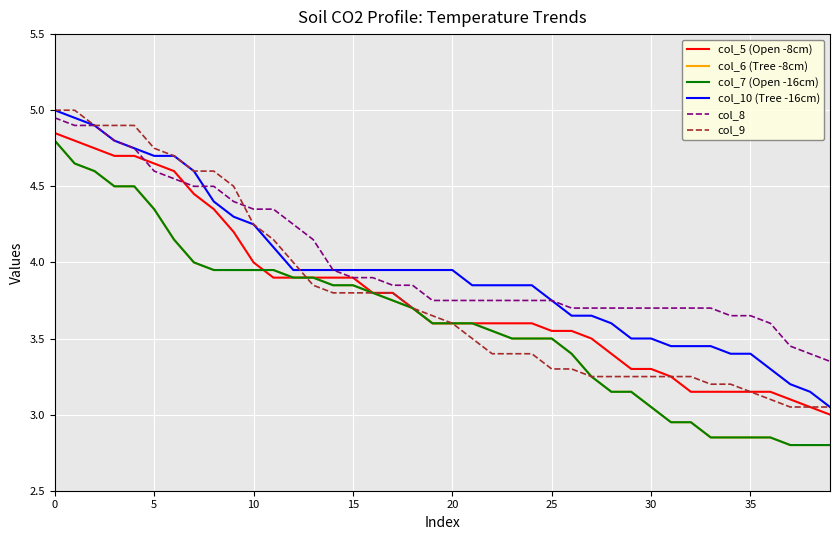

Reading left to right, transcribe all the data shown in this chart.

col_5 (Open -8cm): 4.8	4.8	4.8	4.7	4.7	4.7	4.6	4.5	4.3	4.2	4.0	3.9	3.9	3.9	3.9	3.9	3.8	3.8	3.7	3.6	3.6	3.6	3.6	3.6	3.6	3.5	3.5	3.5	3.4	3.3	3.3	3.2	3.1	3.1	3.1	3.1	3.1	3.1	3.0	3.0
col_6 (Tree -8cm): 4.8	4.7	4.6	4.5	4.5	4.3	4.2	4.0	4.0	4.0	4.0	4.0	3.9	3.9	3.9	3.9	3.8	3.8	3.7	3.6	3.6	3.6	3.5	3.5	3.5	3.5	3.4	3.2	3.1	3.1	3.0	3.0	3.0	2.9	2.9	2.9	2.9	2.8	2.8	2.8
col_7 (Open -16cm): 4.8	4.7	4.6	4.5	4.5	4.3	4.2	4.0	4.0	4.0	4.0	4.0	3.9	3.9	3.9	3.9	3.8	3.8	3.7	3.6	3.6	3.6	3.5	3.5	3.5	3.5	3.4	3.2	3.1	3.1	3.0	3.0	3.0	2.9	2.9	2.9	2.9	2.8	2.8	2.8
col_10 (Tree -16cm): 5.0	5.0	4.9	4.8	4.8	4.7	4.7	4.6	4.4	4.3	4.2	4.1	4.0	4.0	4.0	4.0	4.0	4.0	4.0	4.0	4.0	3.9	3.9	3.9	3.9	3.8	3.6	3.6	3.6	3.5	3.5	3.5	3.5	3.5	3.4	3.4	3.3	3.2	3.1	3.0
col_8: 5.0	4.9	4.9	4.8	4.8	4.6	4.5	4.5	4.5	4.4	4.3	4.3	4.2	4.2	4.0	3.9	3.9	3.9	3.9	3.8	3.8	3.8	3.8	3.8	3.8	3.8	3.7	3.7	3.7	3.7	3.7	3.7	3.7	3.7	3.6	3.6	3.6	3.5	3.4	3.4
col_9: 5.0	5.0	4.9	4.9	4.9	4.8	4.7	4.6	4.6	4.5	4.2	4.2	4.0	3.9	3.8	3.8	3.8	3.8	3.7	3.6	3.6	3.5	3.4	3.4	3.4	3.3	3.3	3.2	3.2	3.2	3.2	3.2	3.2	3.2	3.2	3.1	3.1	3.0	3.0	3.0